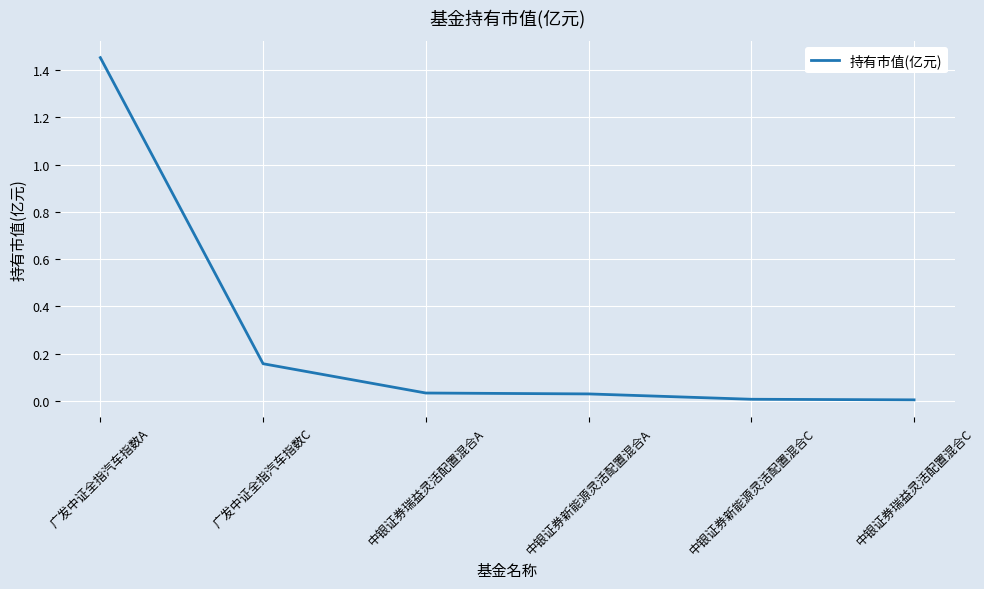

Which label corresponds to the largest value in the chart?

广发中证全指汽车指数A